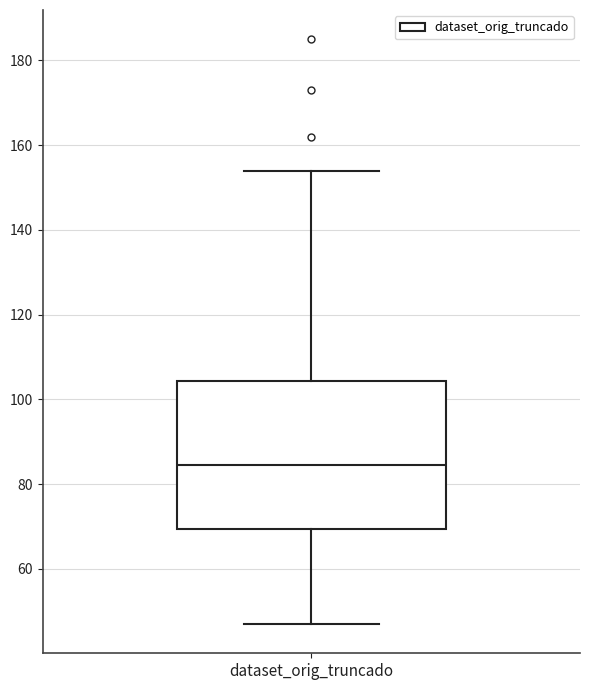

Read this box plot against the y-axis: the position of the median line, the range covered by the box, and the ends of both whiskers. The values are not printed on the chart, so give them approximately, as read against the axis.

median 84, box 70 to 104, whiskers 48 to 154